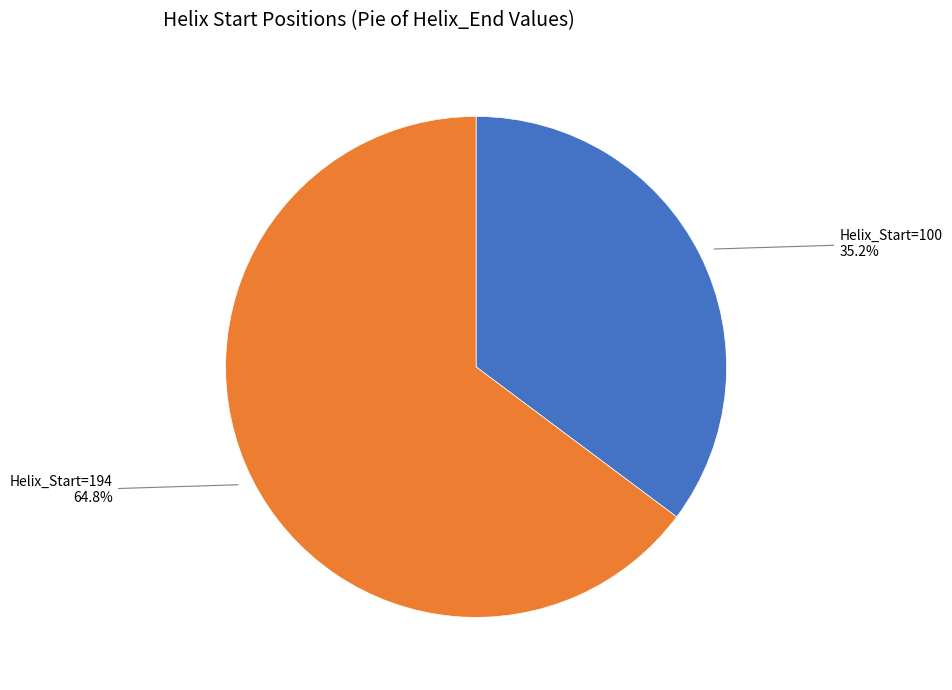

To the nearest percent, what is the average slice percentage?

50%